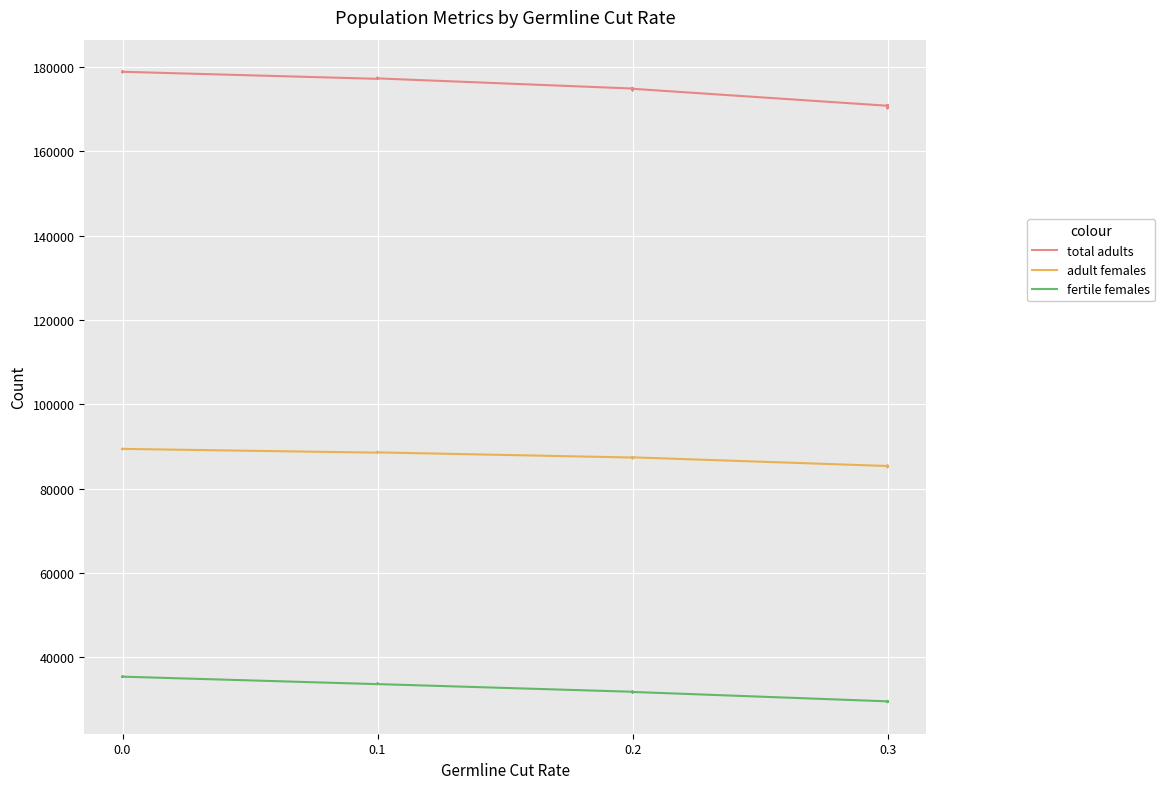

Reading left to right, what are all the values shown in this chart?

total adults: 178780.1	178813.8	178837.6	178780.6	178882.8	178840.4	179023.5	178920.8	178922.9	178889.8	177216.0	177500.4	177458.6	177428.7	177383.1	177328.2	177389.8	177342.9	177441.3	177318.3	174915.6	174851.8	175029.0	174585.8	174499.6	174632.2	174941.1	174569.9	174487.6	174855.7	170832.3	170622.3	170355.6	170588.4	170576.6	171049.9	170215.2	170605.3	170323.2	170503.4
adult females: 89361.6	89347.4	89430.8	89388.9	89432.3	89454.4	89490.9	89508.2	89462.3	89452.9	88560.4	88728.4	88756.9	88686.3	88735.2	88681.5	88658.9	88664.7	88709.9	88622.9	87406.2	87425.5	87541.9	87308.5	87208.4	87301.1	87441.0	87265.5	87237.3	87447.3	85395.7	85294.8	85169.8	85317.7	85314.3	85543.7	85097.6	85335.9	85198.5	85265.7
fertile females: 35349.1	35399.0	35362.3	35361.4	35363.0	35441.8	35532.6	35470.5	35407.8	35435.0	33658.8	33823.4	33798.3	33730.6	33773.4	33721.5	33792.0	33703.4	33724.8	33670.8	31851.2	31834.9	31919.5	31747.3	31653.1	31756.6	31814.3	31683.7	31696.0	31810.9	29579.5	29524.1	29437.0	29509.7	29501.0	29648.0	29383.2	29473.1	29421.7	29474.6